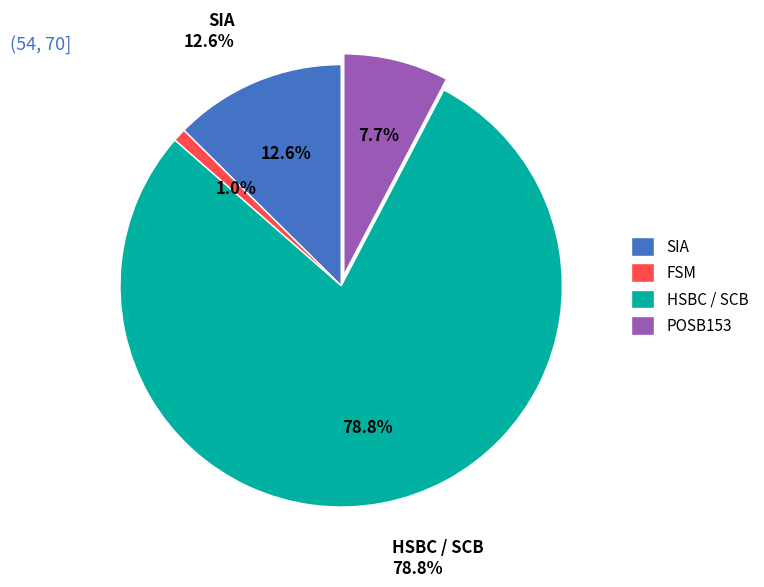

Do FSM and POSB153 together represent more than half of the pie?

No